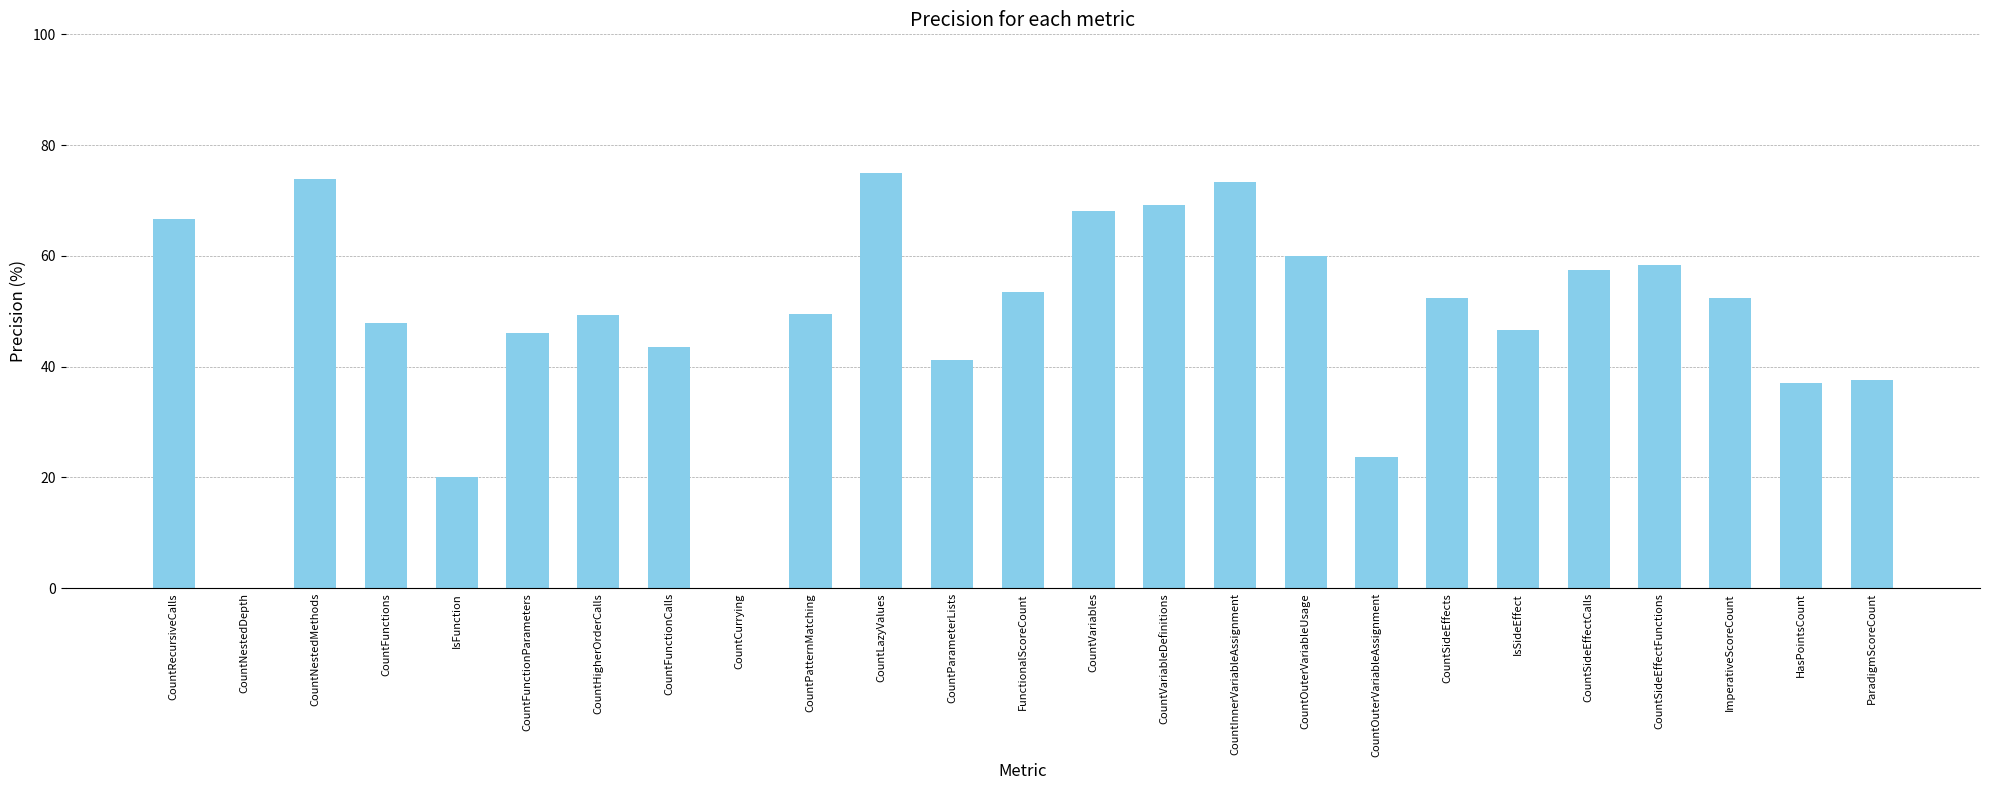

How many data points does each series have?

25